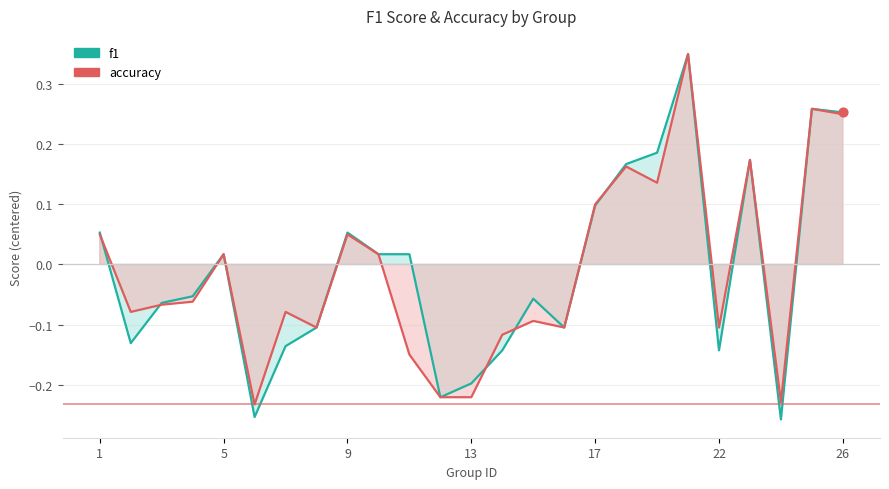

At how many categories does at least one series exceed 0?

12